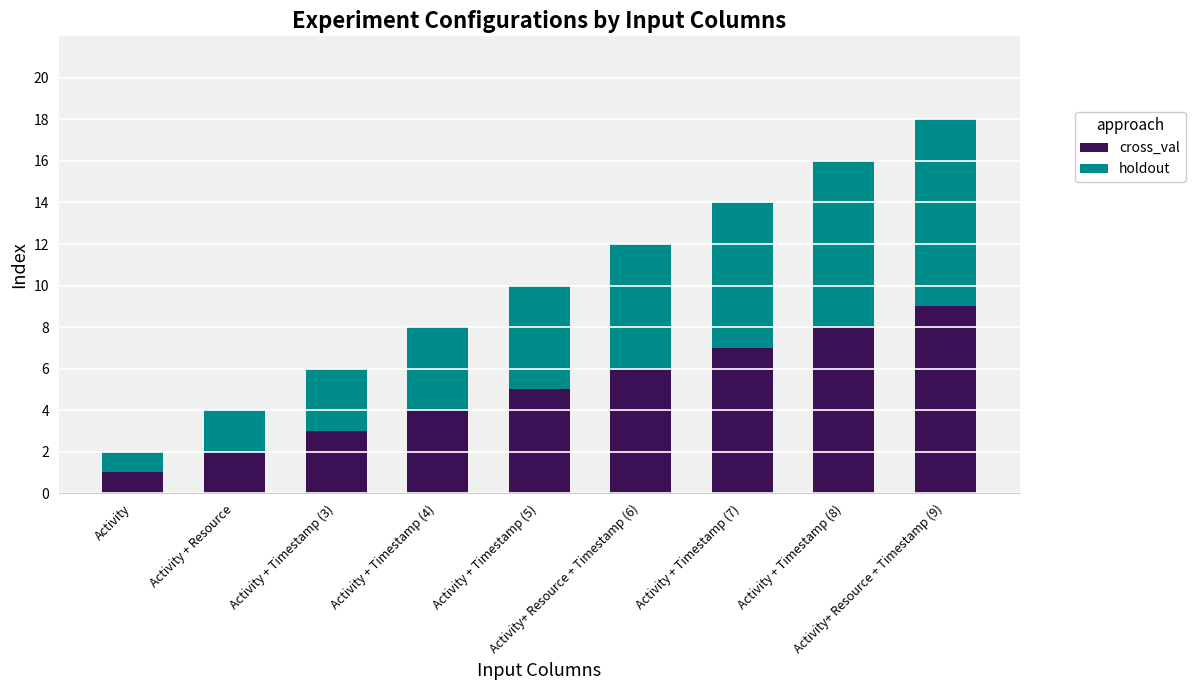

What is the difference between the maximum and minimum values in the cross_val series?

8